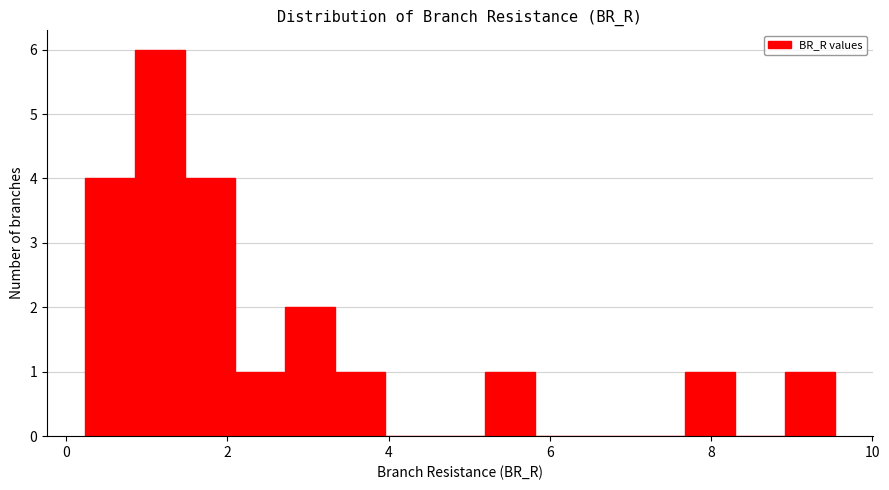

Read against the x-axis, roughly where is the centre of the tallest bar?

1.2